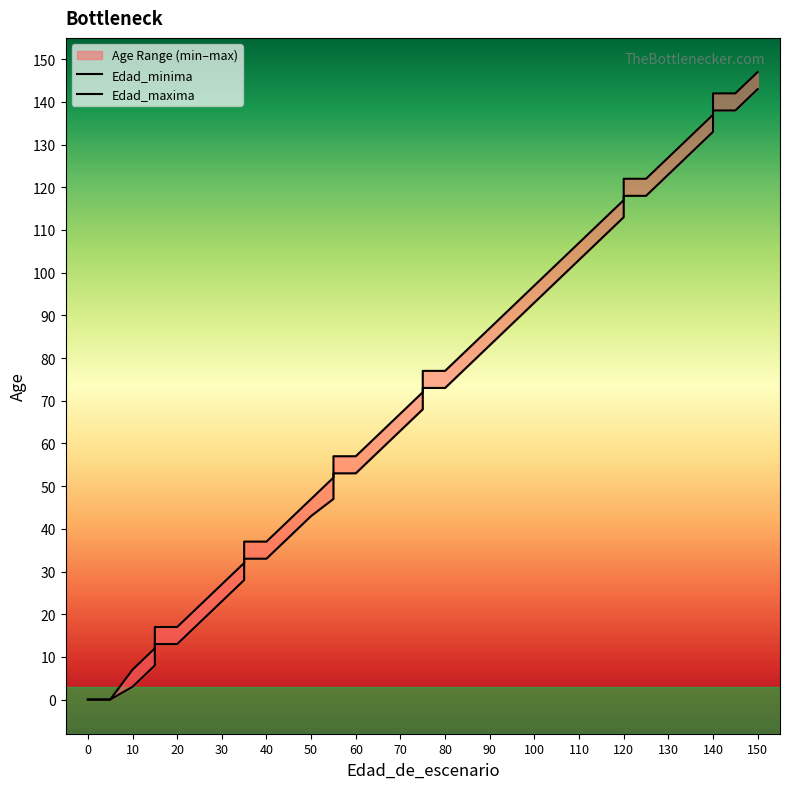

How many lines are shown in the chart?

2